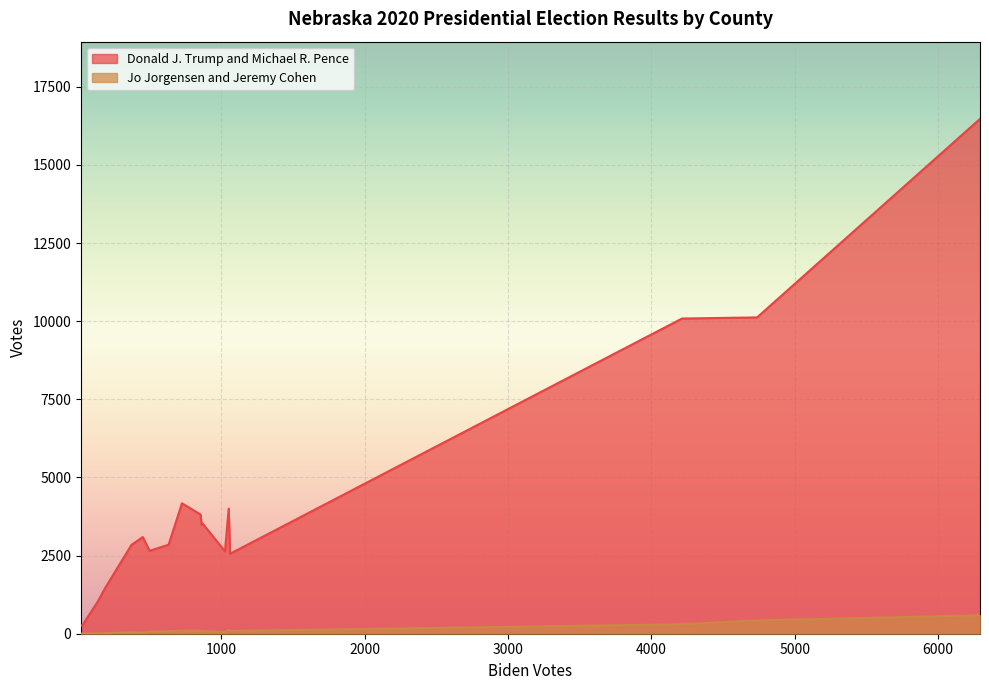

What are all the series names shown in the legend?

Donald J. Trump and Michael R. Pence, Jo Jorgensen and Jeremy Cohen